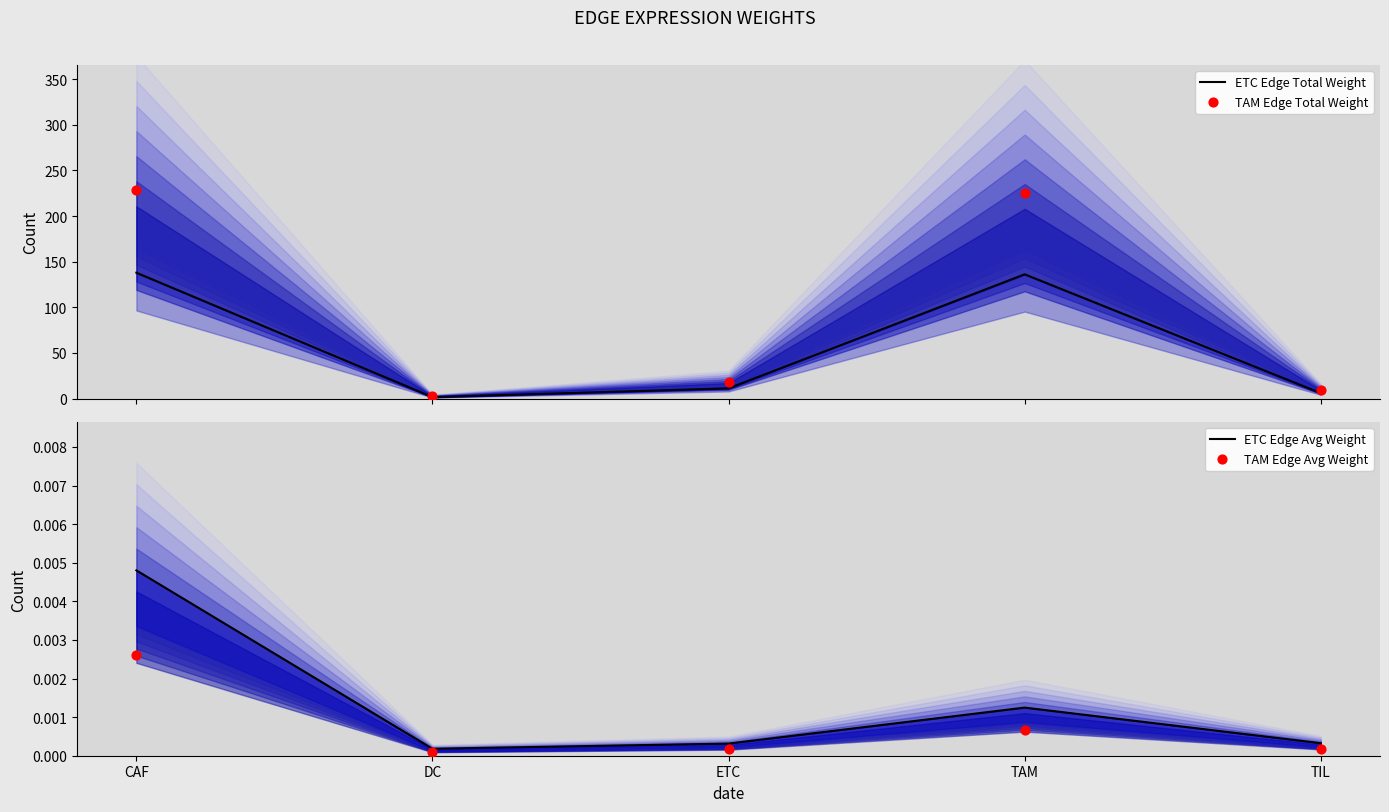

Which series contains the lowest Y value?

TAM Edge Avg Weight